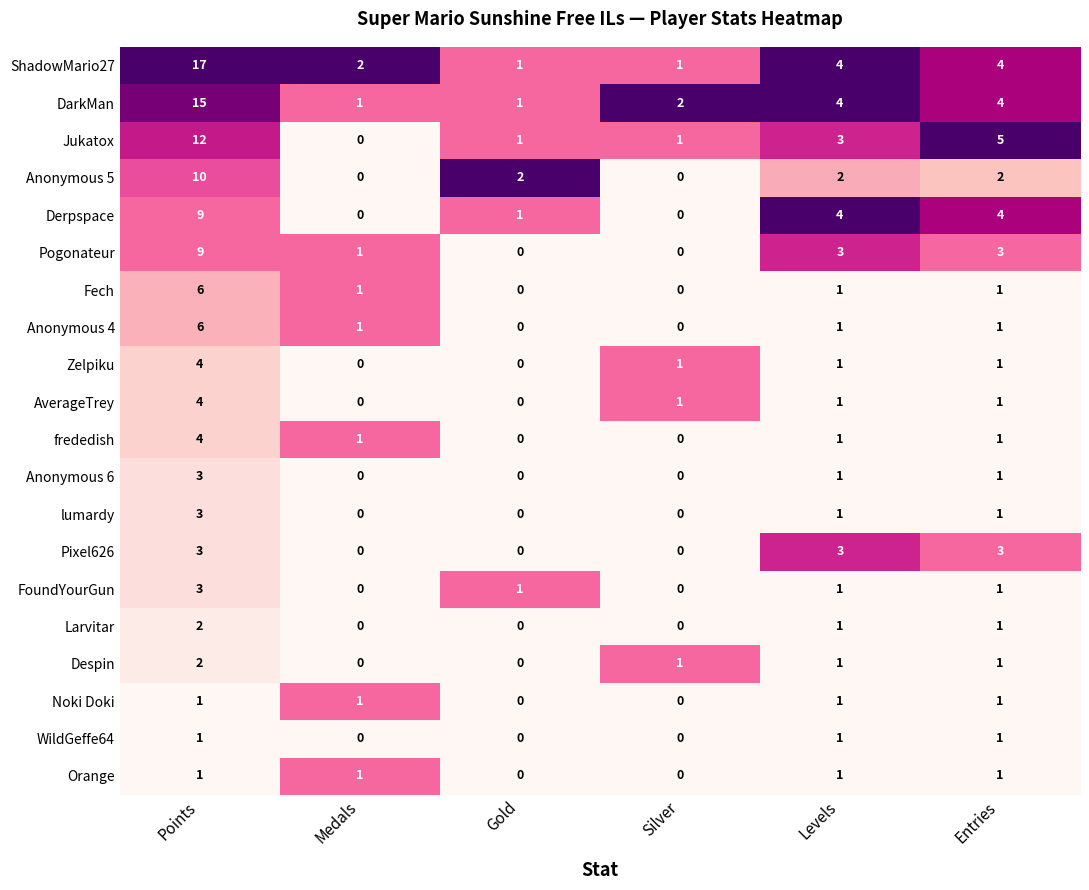

What is the sum of all Jukatox values?

22